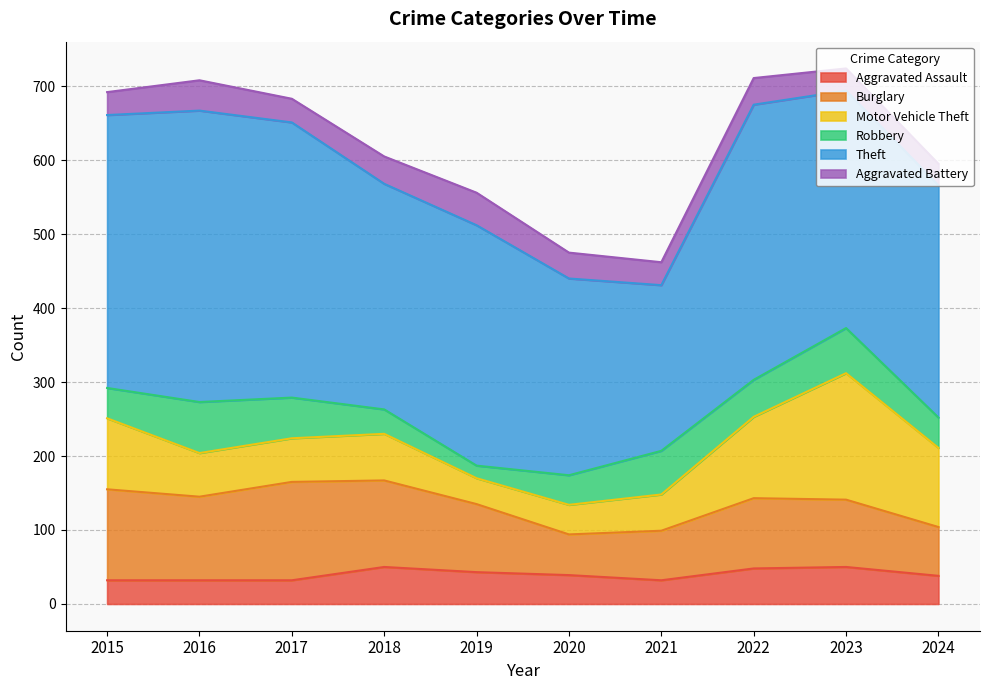

Does the chart have visible grid lines?

Yes